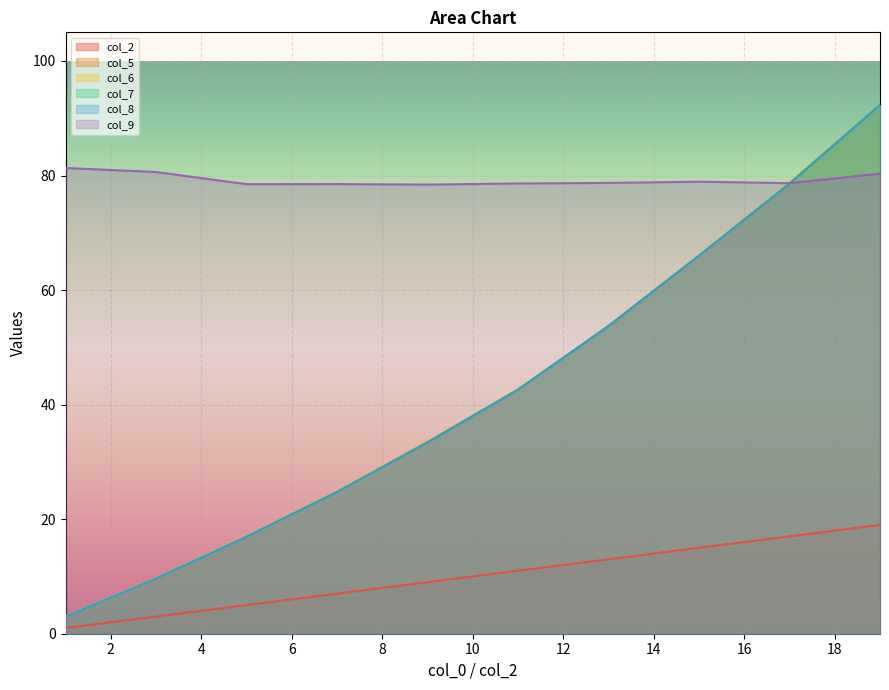

What is the value of the col_5 point at the 5th from the left?

33.4